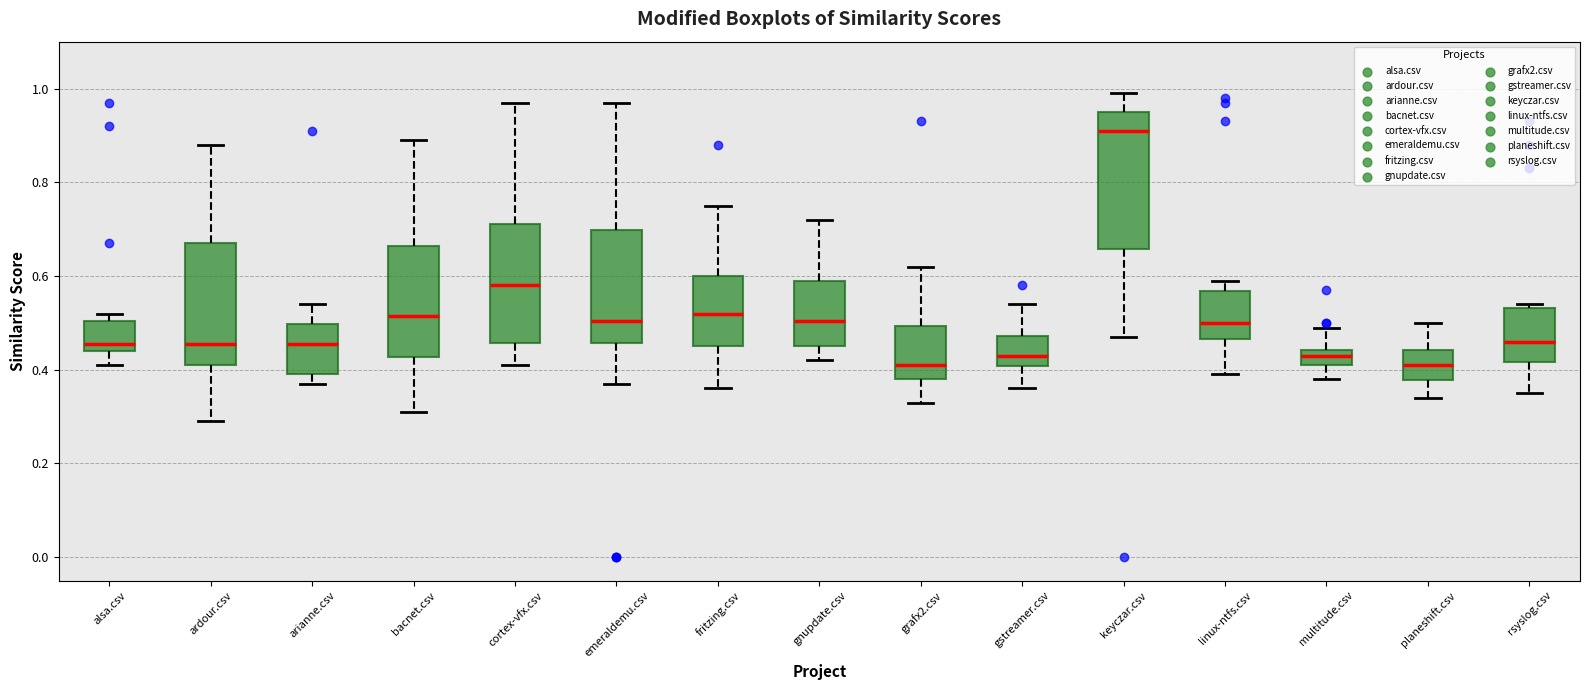

Where is the upper edge of the box for linux-ntfs.csv on the y-axis? The values are not printed on the chart, so give them approximately, as read against the axis.

0.56